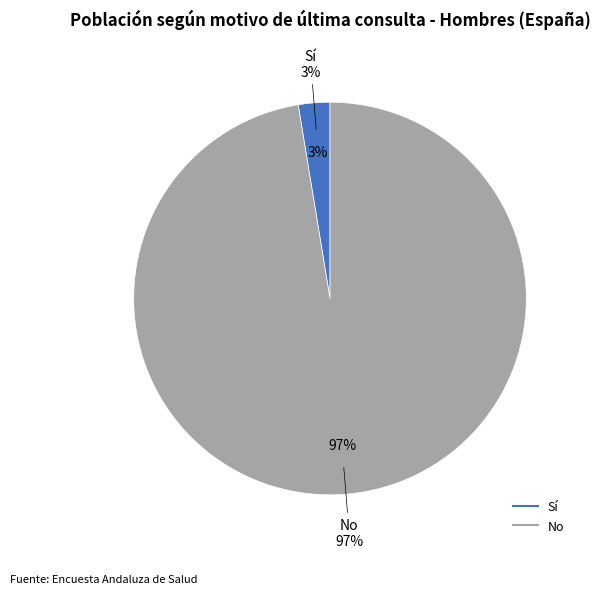

What is the smallest slice in the pie chart?

Sí